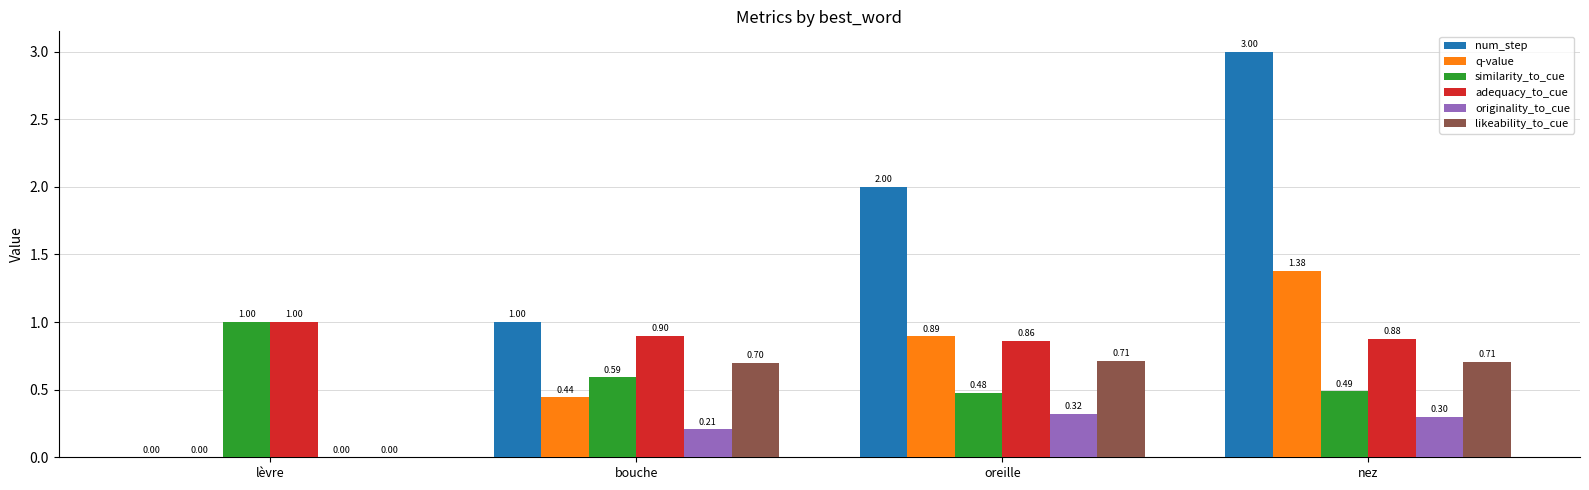

How many data points does each series have?

4